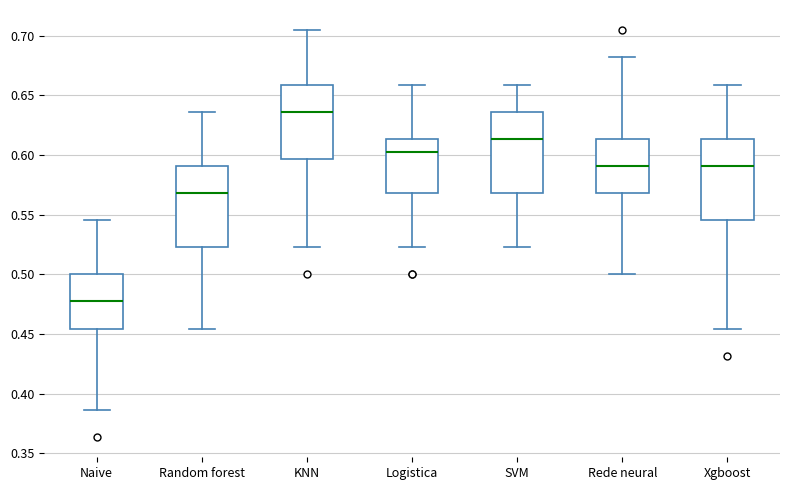

Reading left to right, read every box against the y-axis: the position of its median line, the range the box covers, and the ends of its whiskers. The values are not printed on the chart, so give them approximately, as read against the axis.

Naive: median 0.475, box 0.455 to 0.500, whiskers 0.385 to 0.545
Random forest: median 0.570, box 0.525 to 0.590, whiskers 0.455 to 0.635
KNN: median 0.635, box 0.595 to 0.660, whiskers 0.525 to 0.705
Logistica: median 0.600, box 0.570 to 0.615, whiskers 0.525 to 0.660
SVM: median 0.615, box 0.570 to 0.635, whiskers 0.525 to 0.660
Rede neural: median 0.590, box 0.570 to 0.615, whiskers 0.500 to 0.680
Xgboost: median 0.590, box 0.545 to 0.615, whiskers 0.455 to 0.660